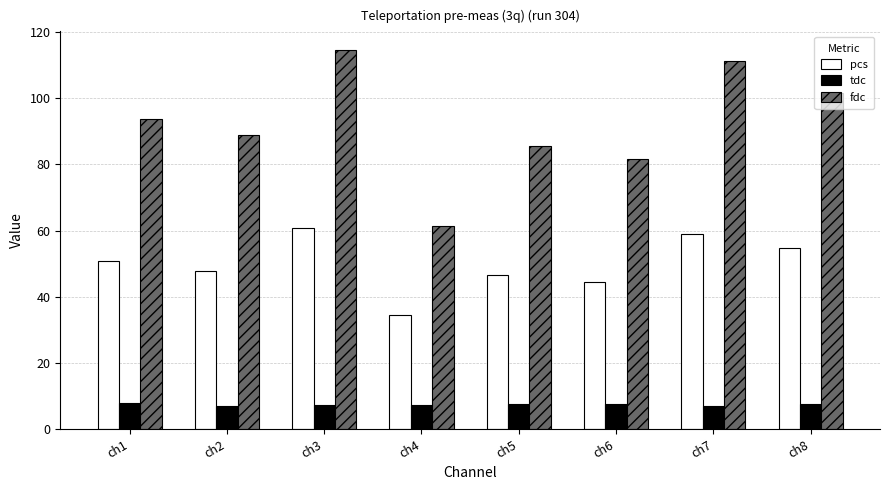

Read the tdc value at ch6.

7.6